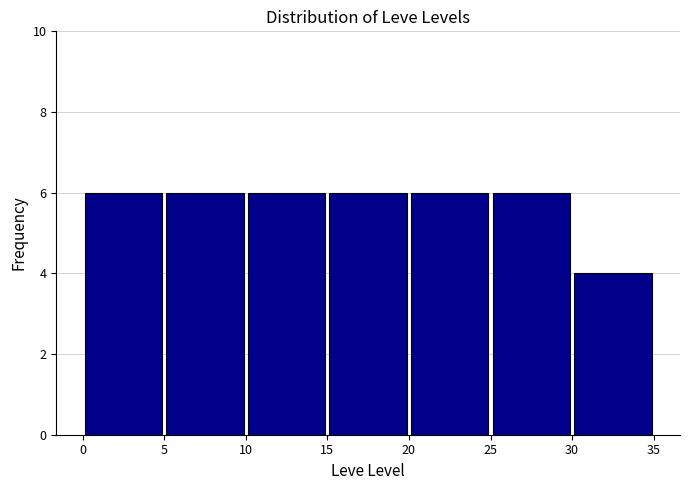

Reading left to right, transcribe this chart: for each bar, give the range it covers on the x-axis and its height. The values are not printed on the chart, so give them approximately, as read against the axis.

0 to 5: 6
5 to 10: 6
10 to 15: 6
15 to 20: 6
20 to 25: 6
25 to 30: 6
30 to 35: 4